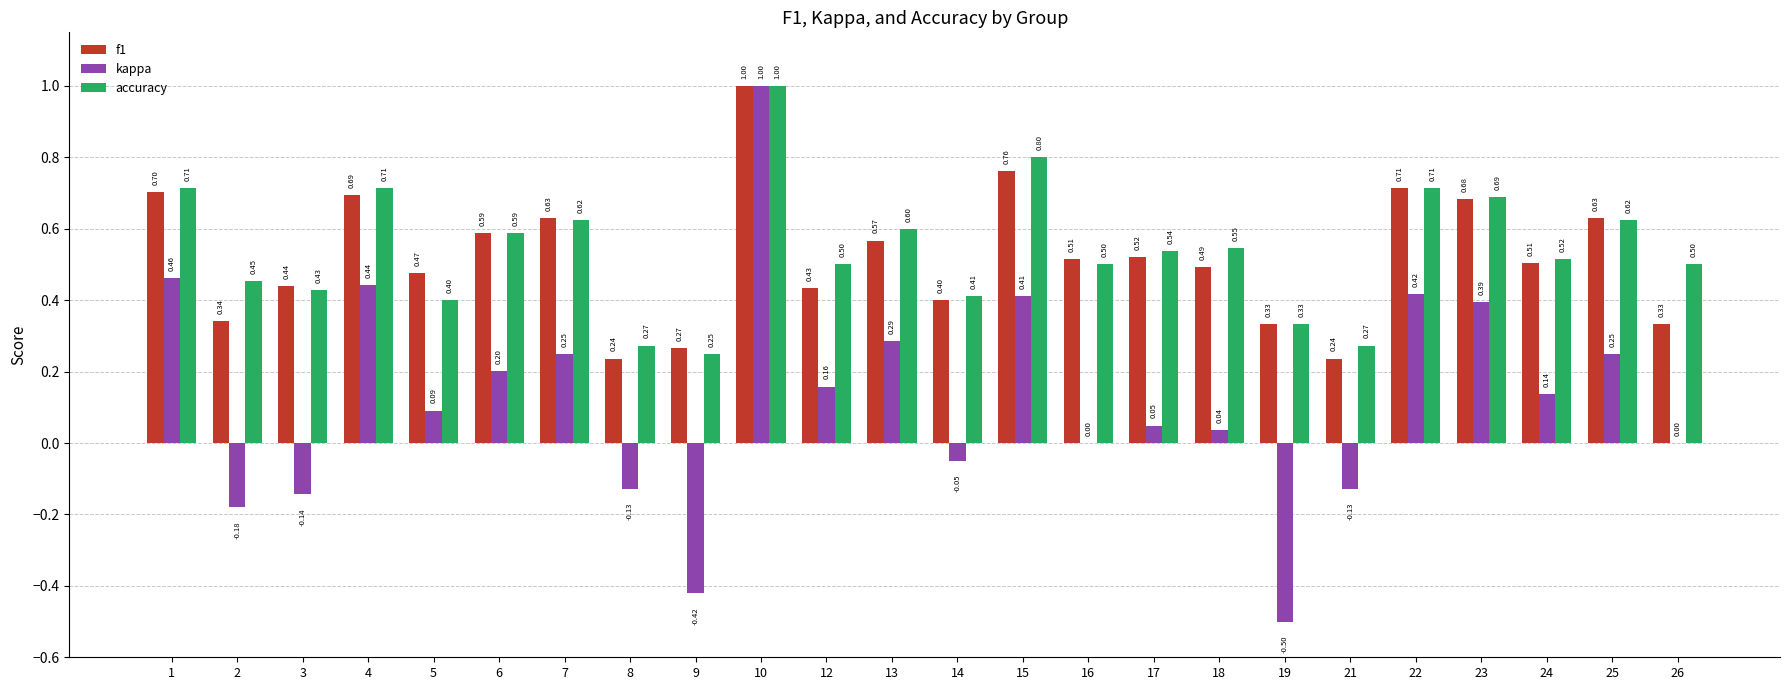

At which label does kappa first exceed 0?

1